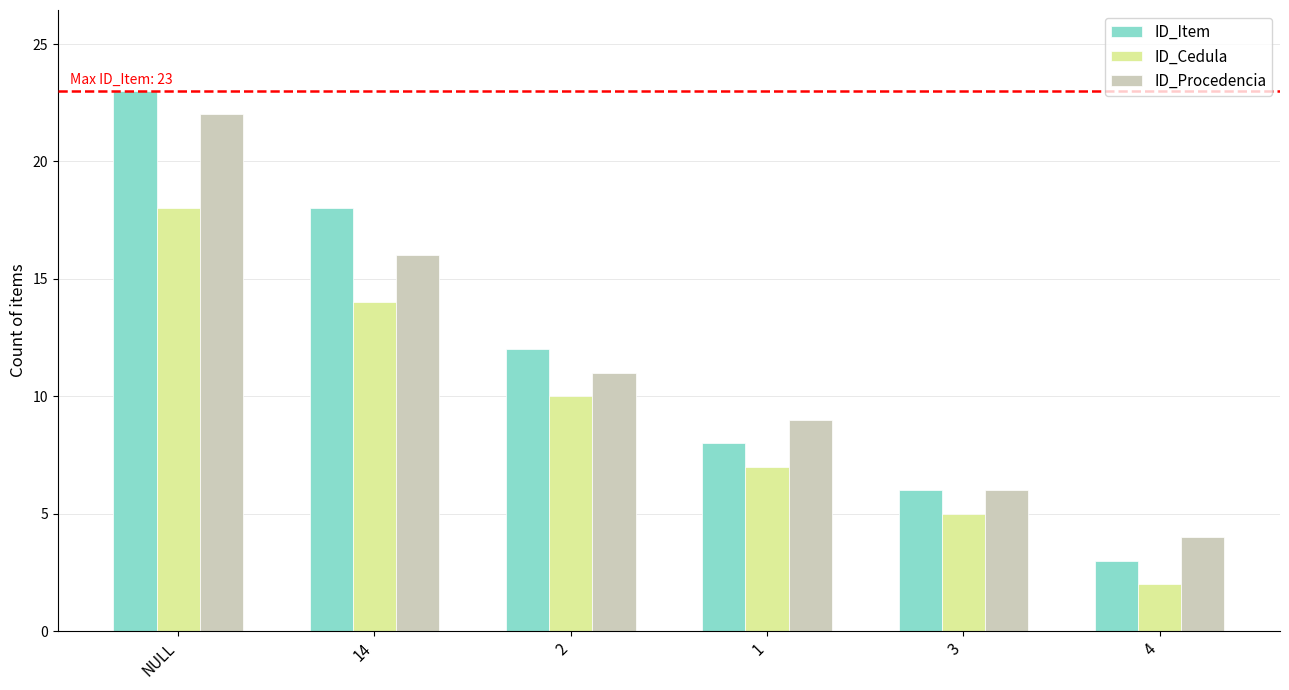

What is the value of the ID_Procedencia bar at the 6th from the left?

4